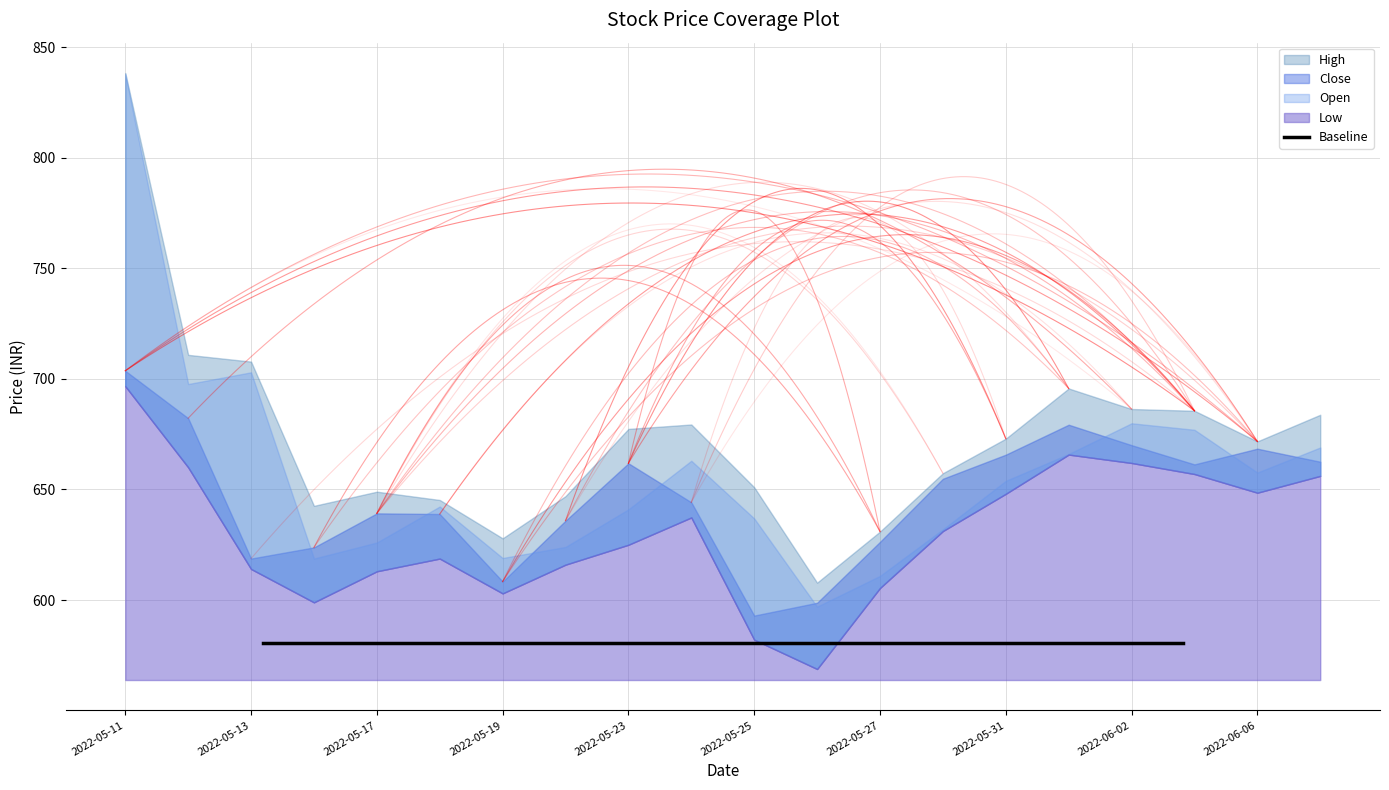

What position from the left is 2022-06-01?

16